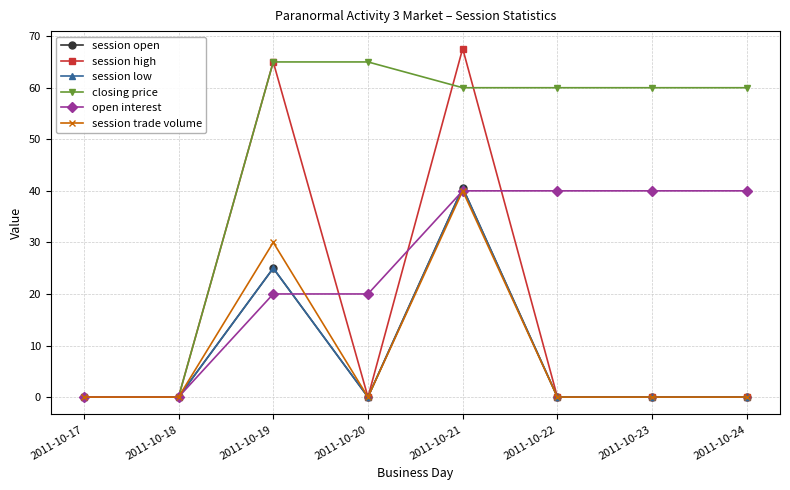

How many session trade volume values are between 0 and 30?

7